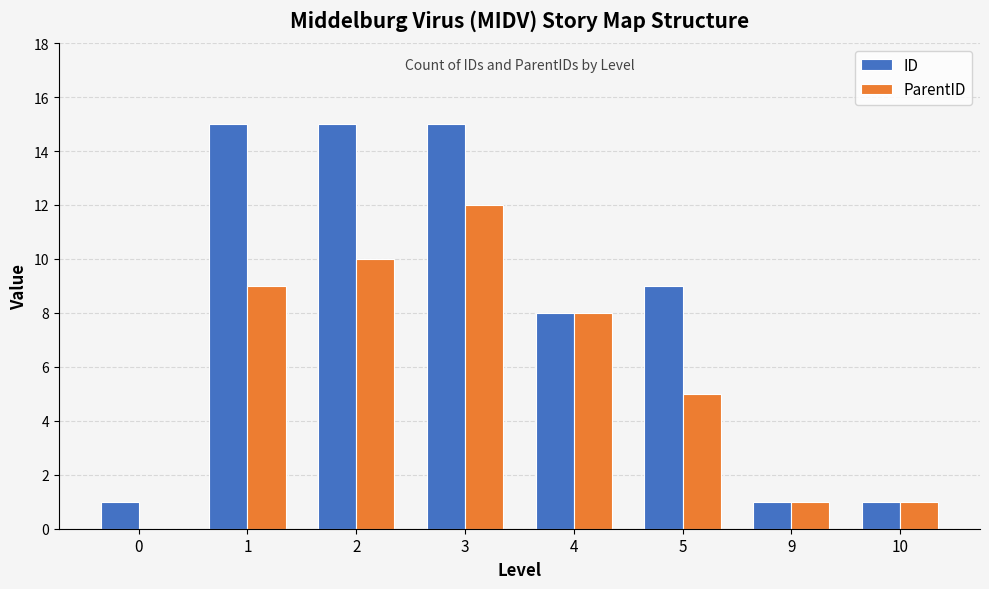

The ParentID series shows 9 at 1. True or false?

True